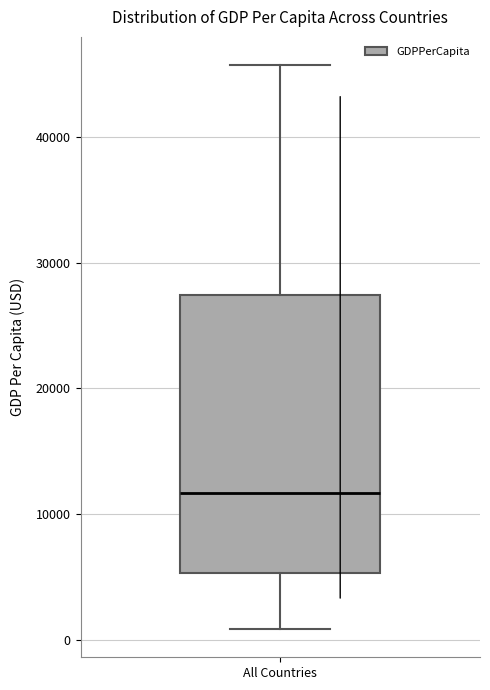

Read this box plot against the y-axis: the position of the median line, the range covered by the box, and the ends of both whiskers. The values are not printed on the chart, so give them approximately, as read against the axis.

median 12000, box 5000 to 27000, whiskers 1000 to 46000